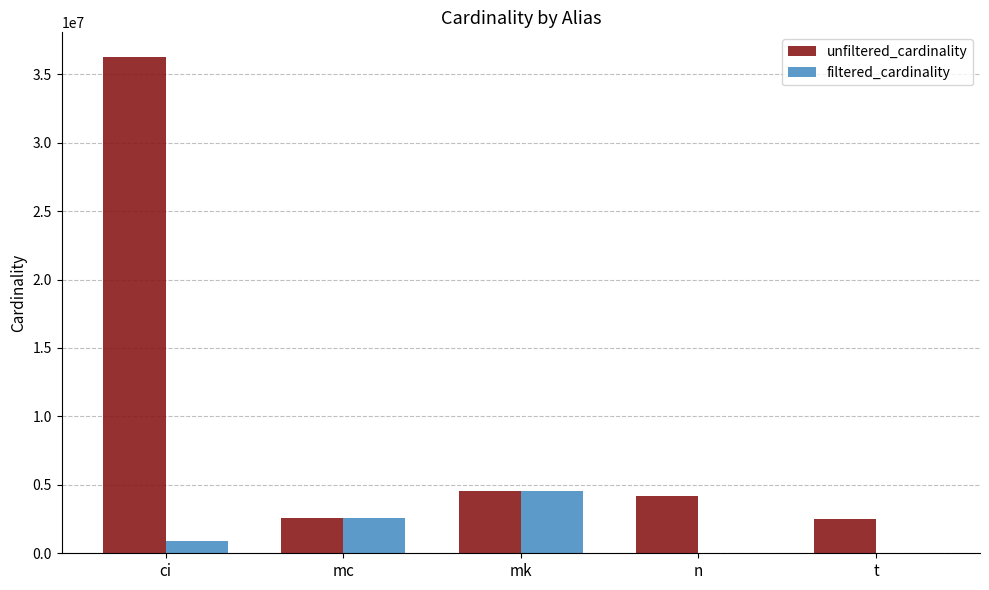

The value of unfiltered_cardinality at mk is 7810756. True or false?

False